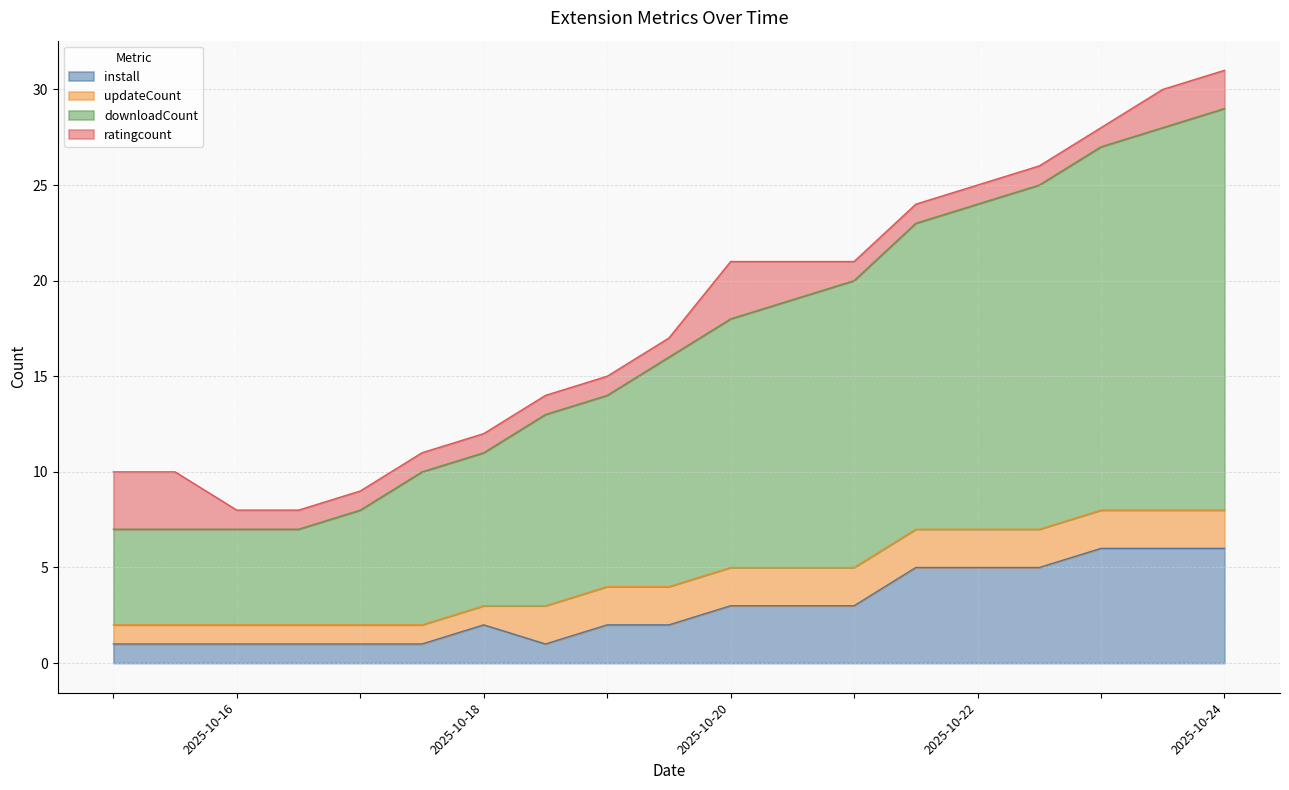

How many values in the install series exceed 2?

9